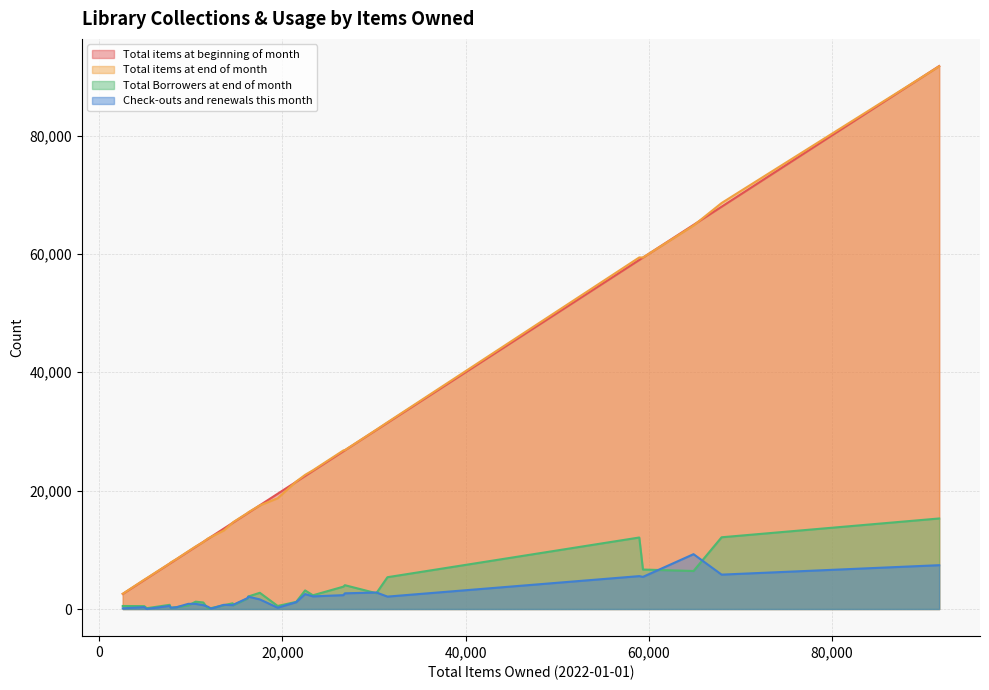

What is the greatest value displayed?

91746